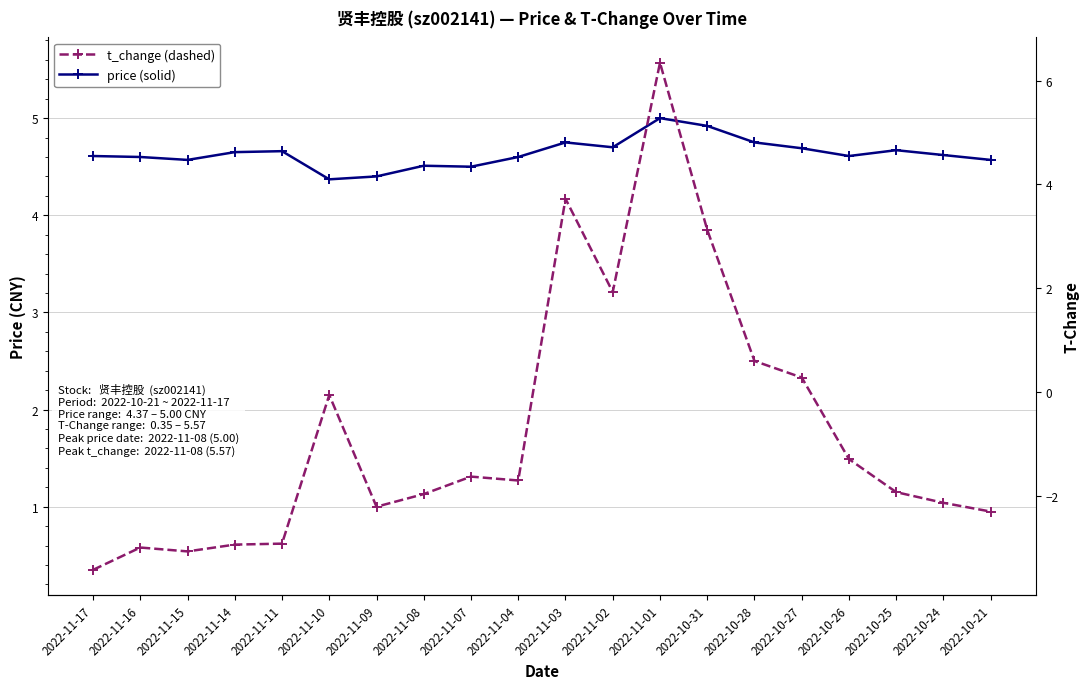

Rank the series at 2022-10-28 from lowest to highest value.

t_change, price